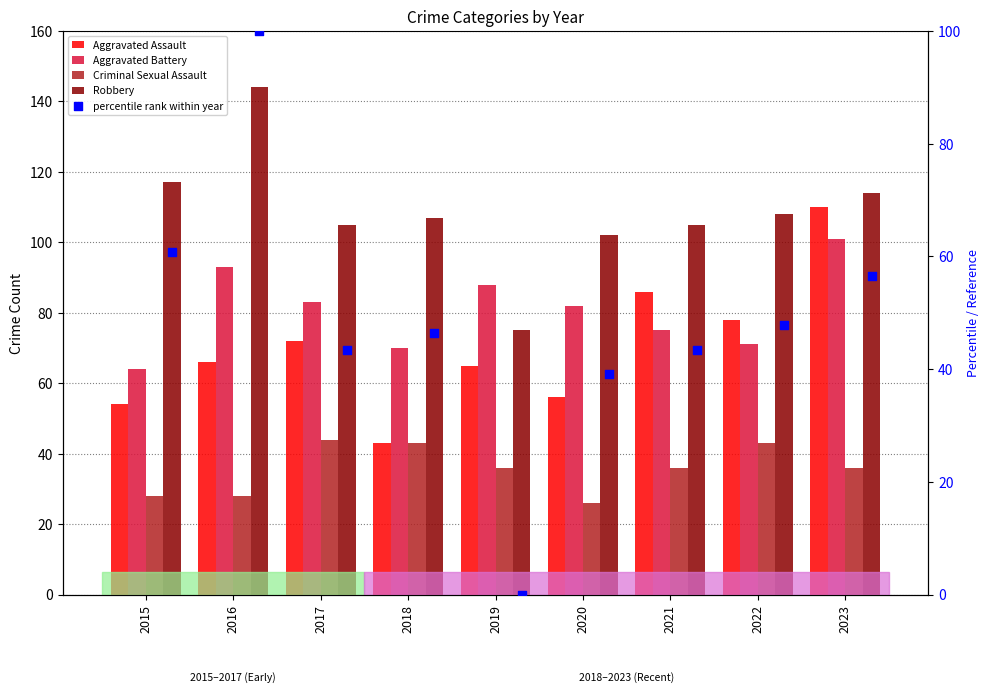

Is the value of Robbery at 2019 greater than the value of Aggravated Assault at 2022?

No